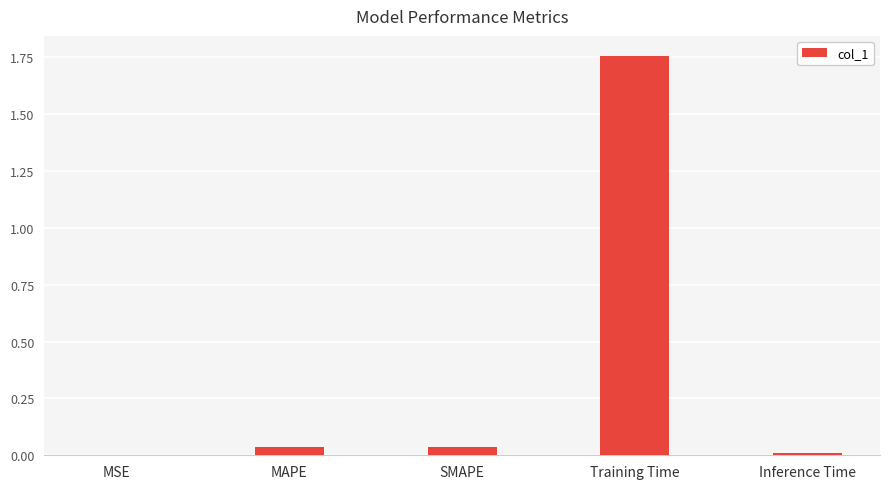

What is the change in value from SMAPE to Training Time?

+1.7